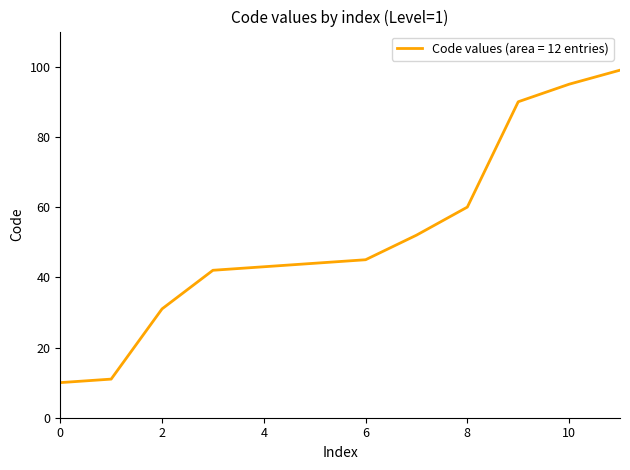

What is the smallest value displayed?

10